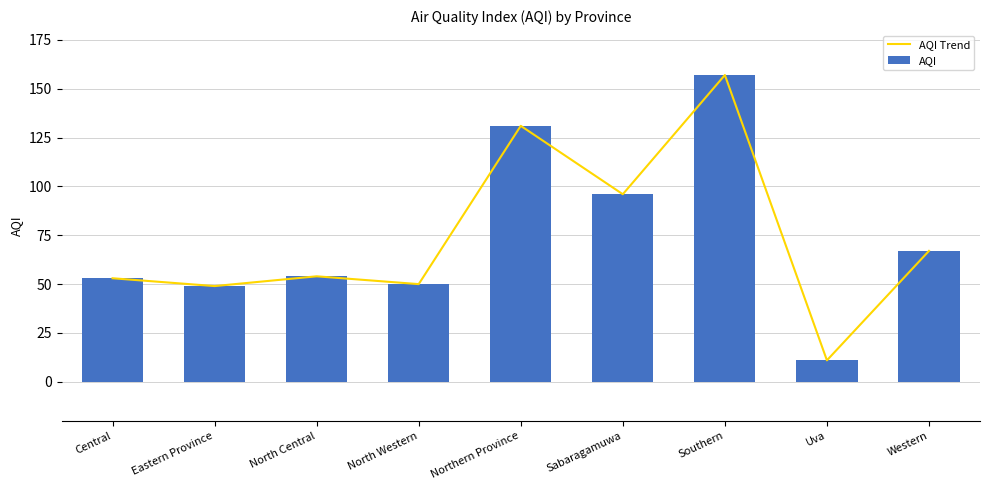

True or false: AQI Trend has a value of 131 at Northern Province.

True